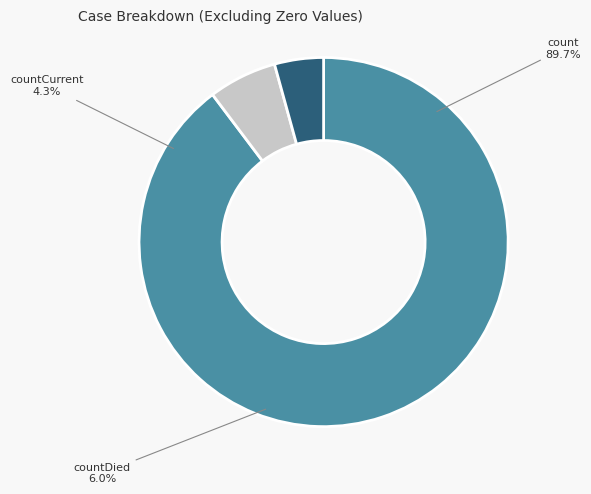

Rank the categories by value from lowest to highest.

countCurrent, countDied, count